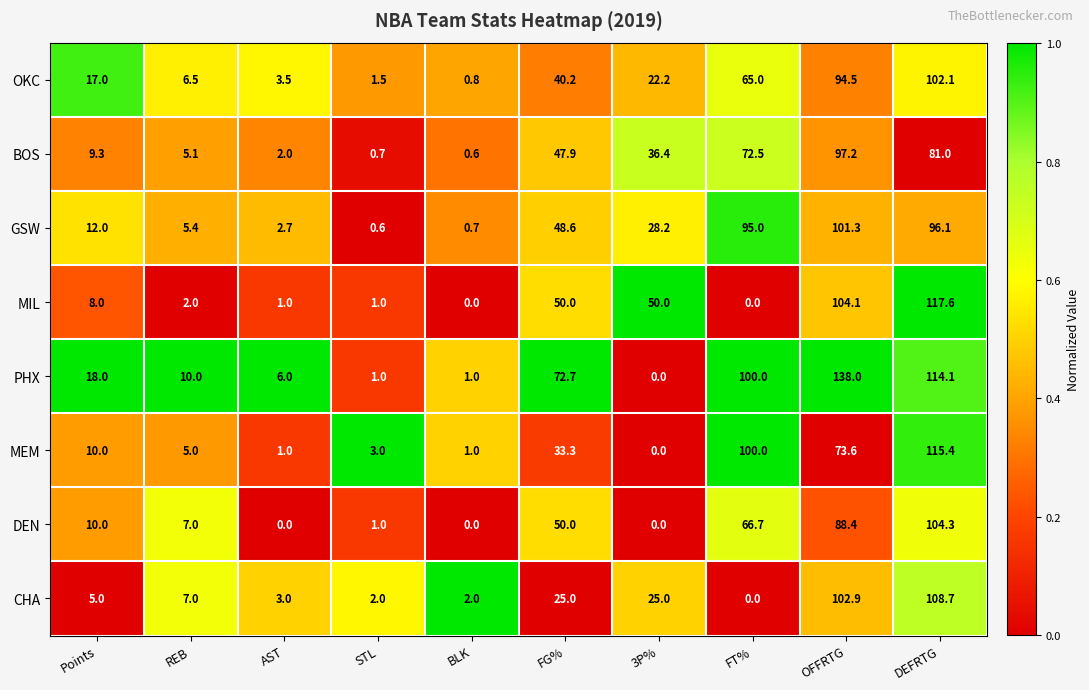

What is the difference between the maximum and second lowest values in the PHX series?

137.0